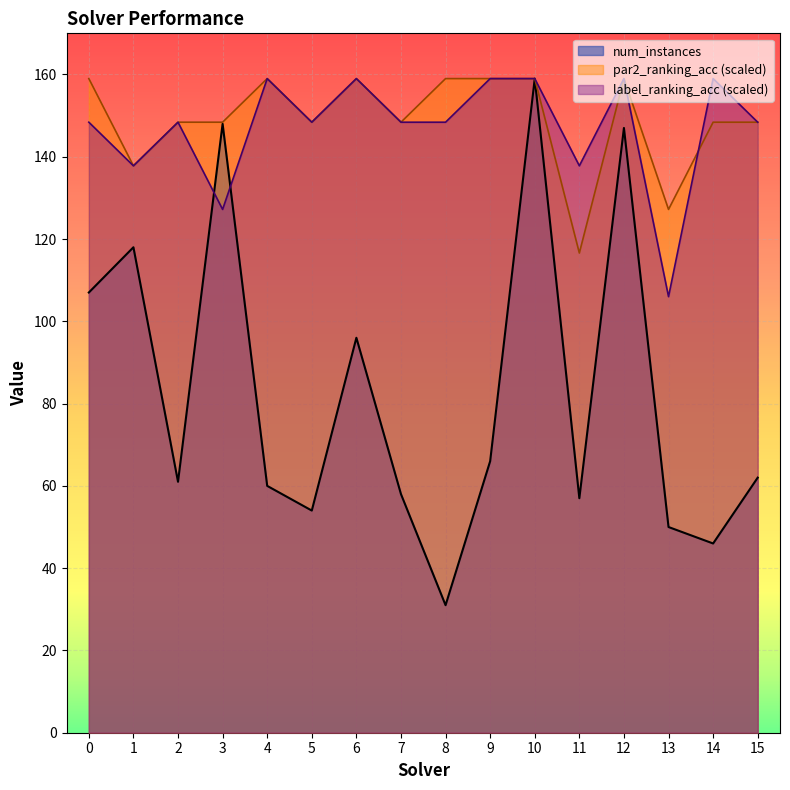

Which series has the widest spread of values?

num_instances